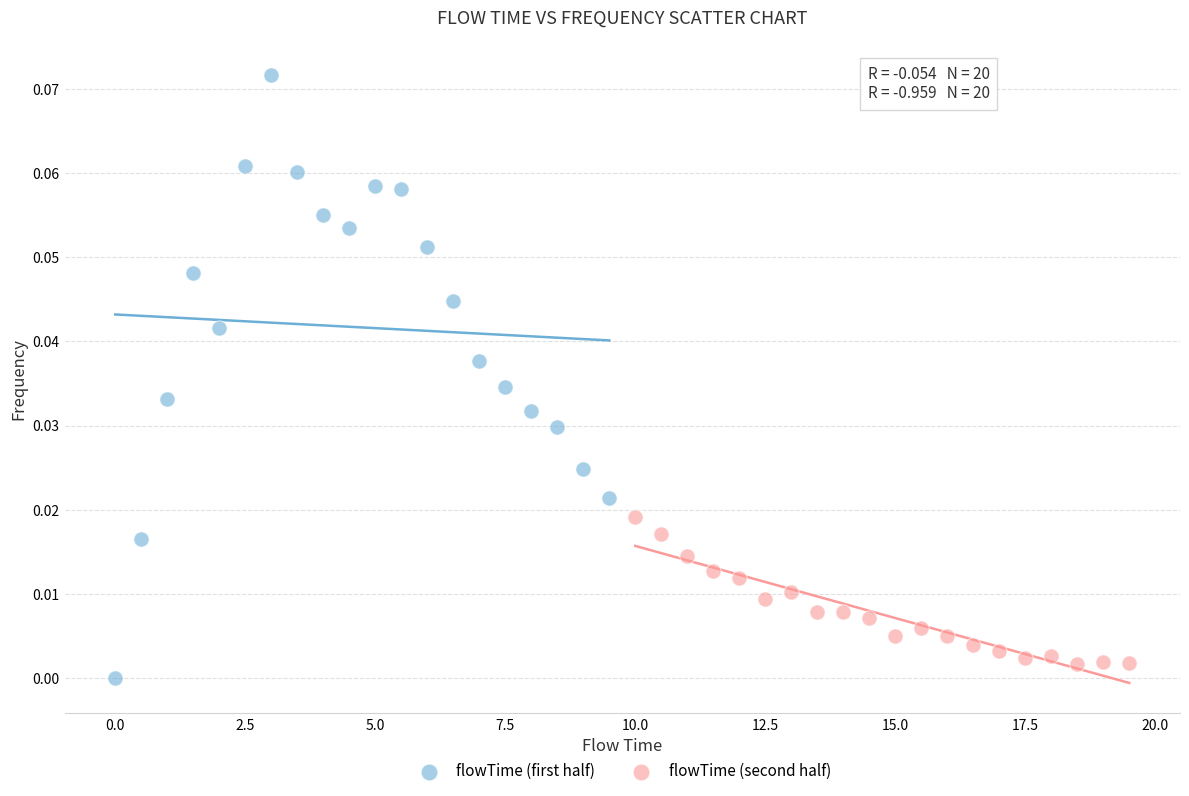

Which series contains the highest Y value?

flowTime (first half)